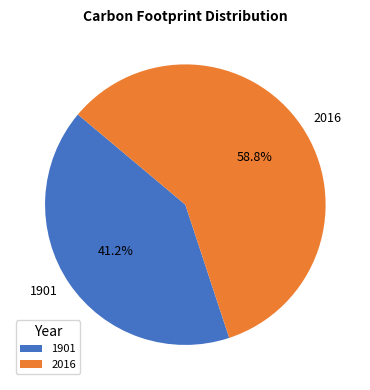

How many segments does this pie chart have?

2